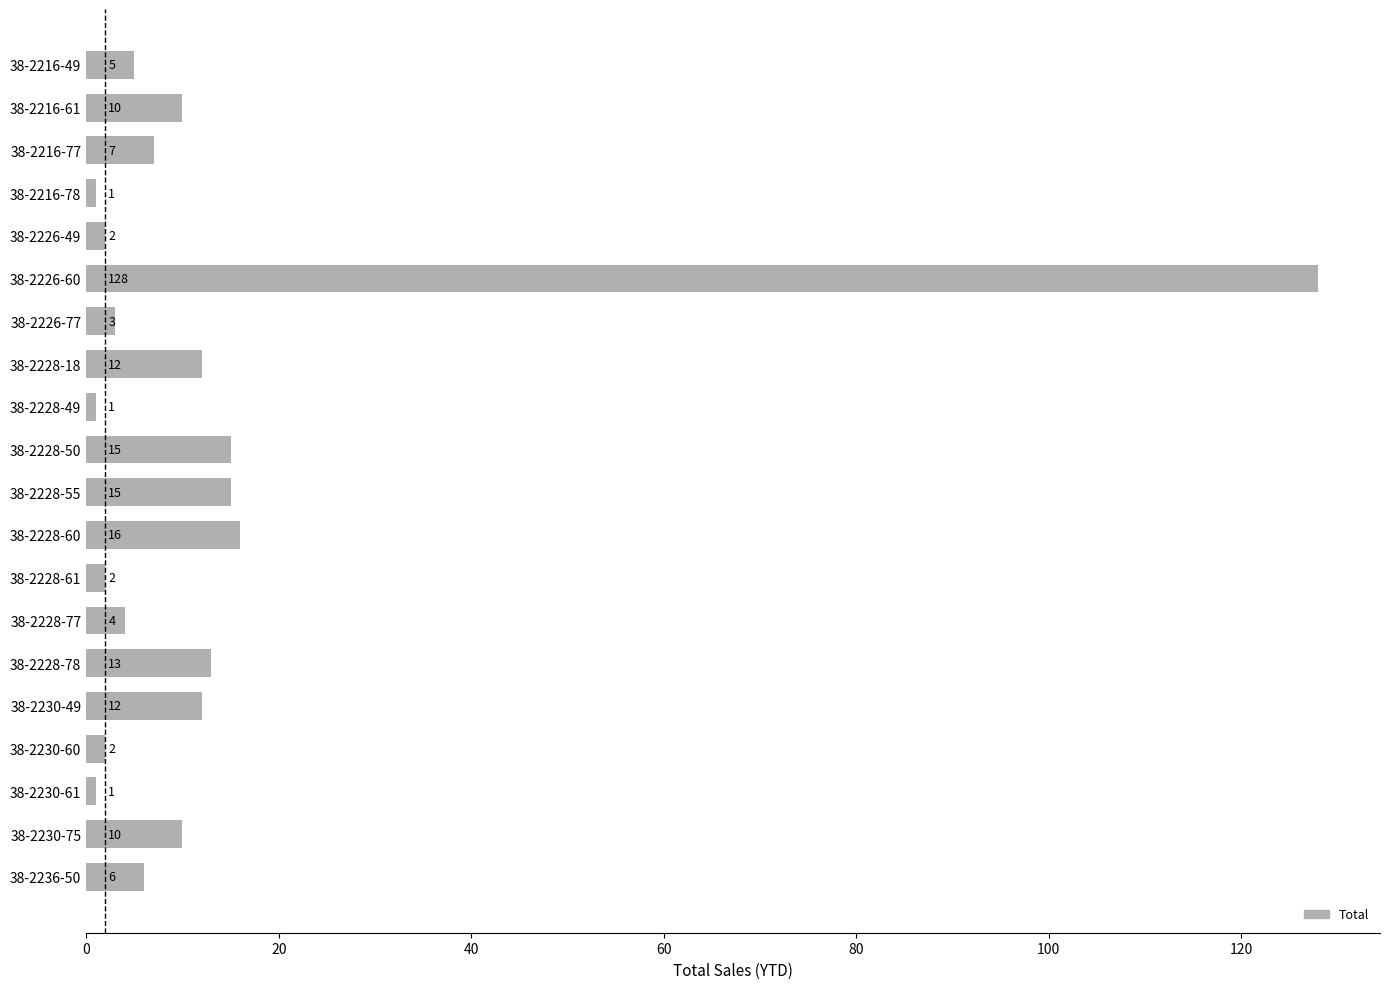

The chart shows a value of 6 at 38-2236-50. True or false?

True